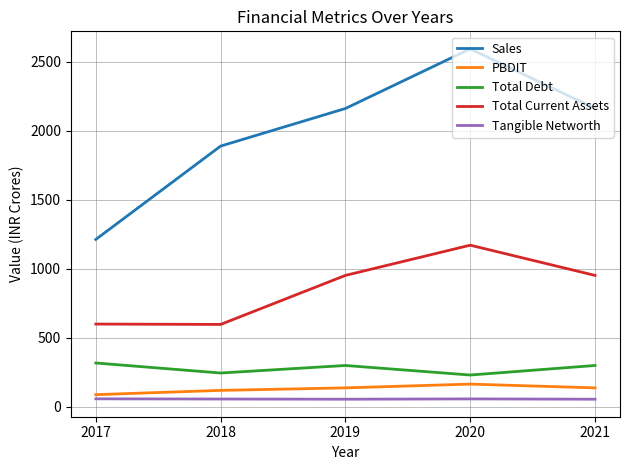

Does the chart have visible grid lines?

Yes